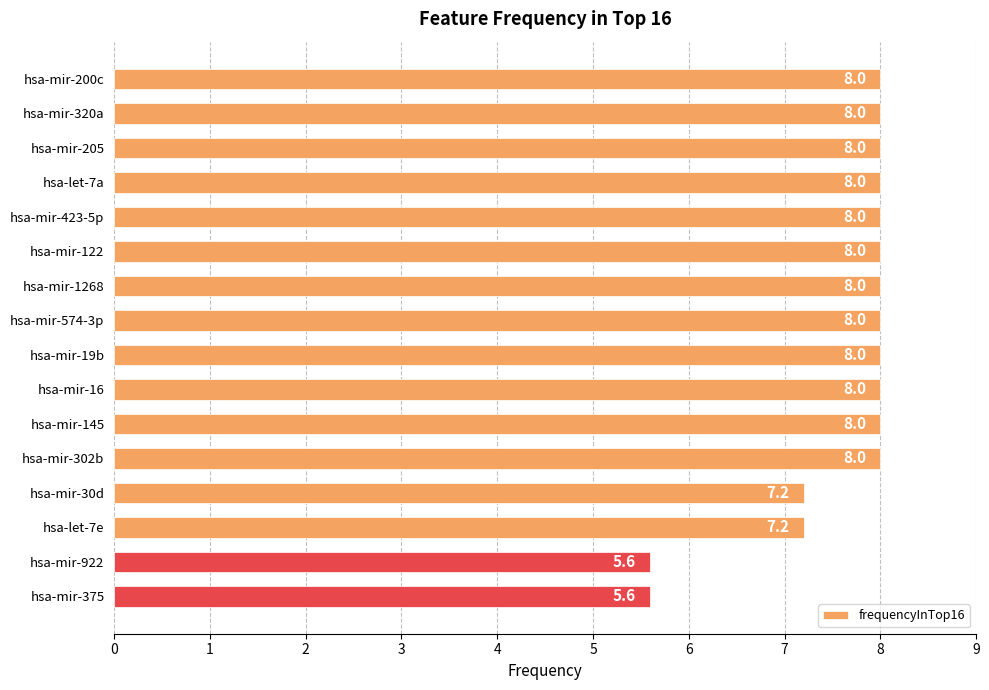

What is the change in value from hsa-mir-200c to hsa-mir-375?

-2.4